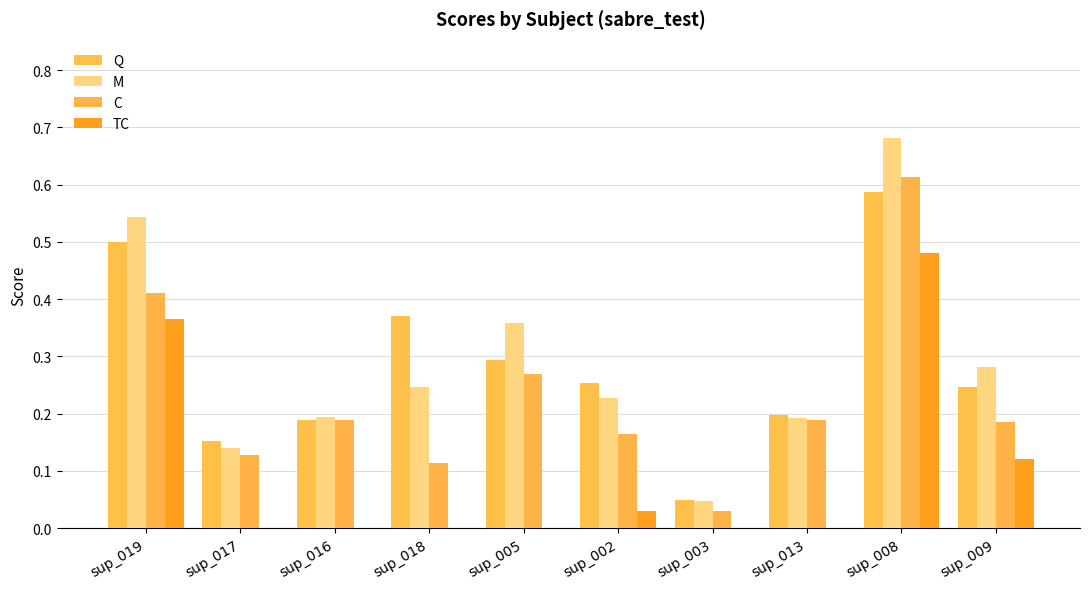

Between sup_005 and sup_009, which is larger?

sup_005